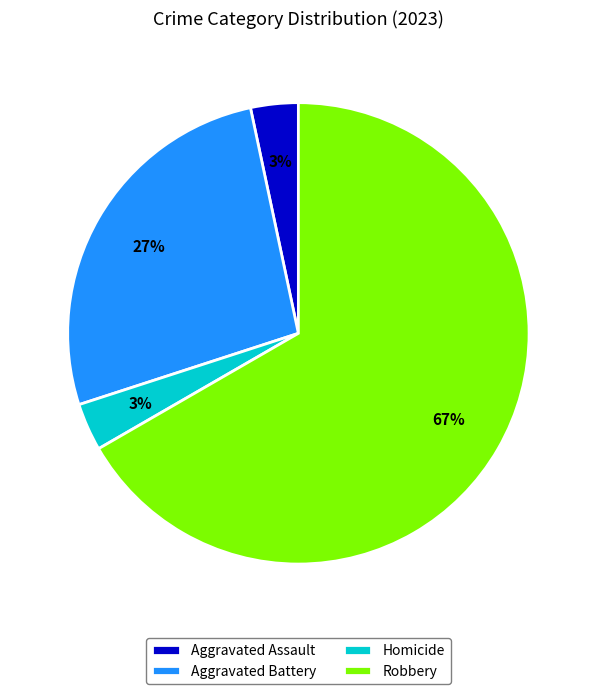

Count the number of slices in the pie.

4